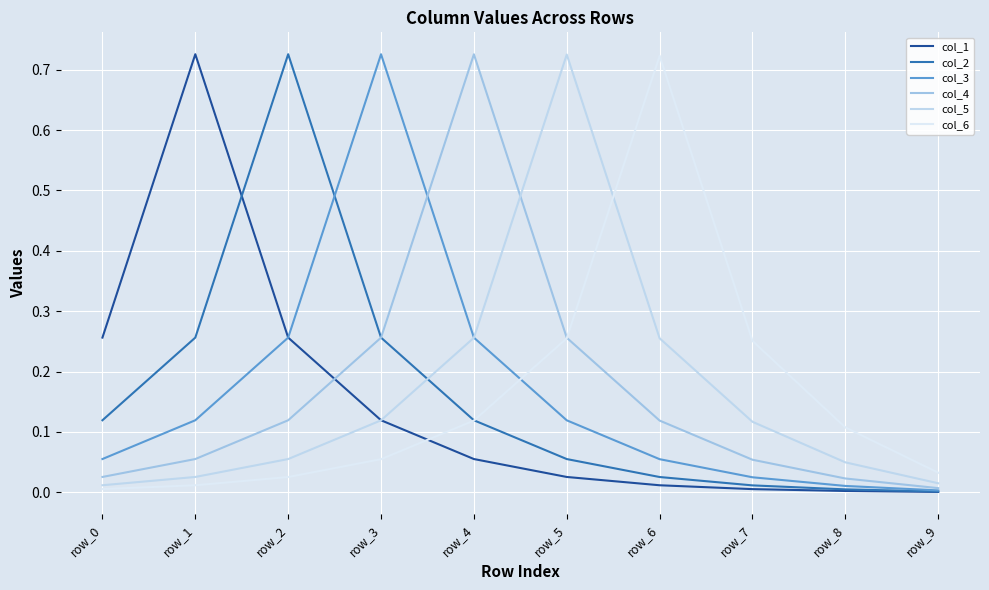

Rank the categories by col_2 value from highest to lowest.

row_2, row_1, row_3, row_0, row_4, row_5, row_6, row_7, row_8, row_9